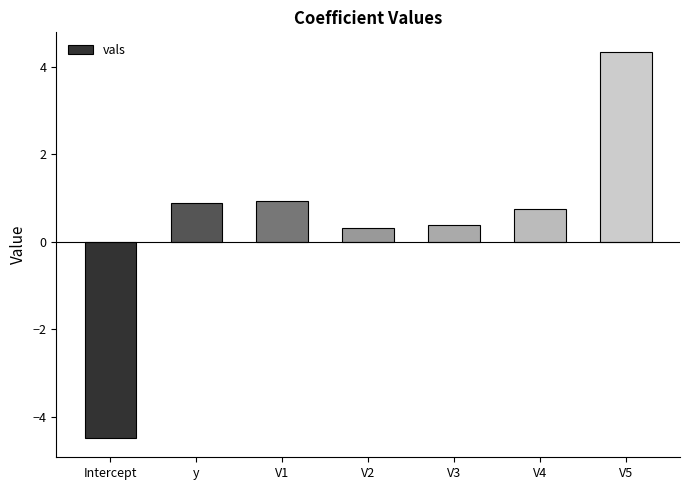

What is the label of the 1st bar from the right?

V5